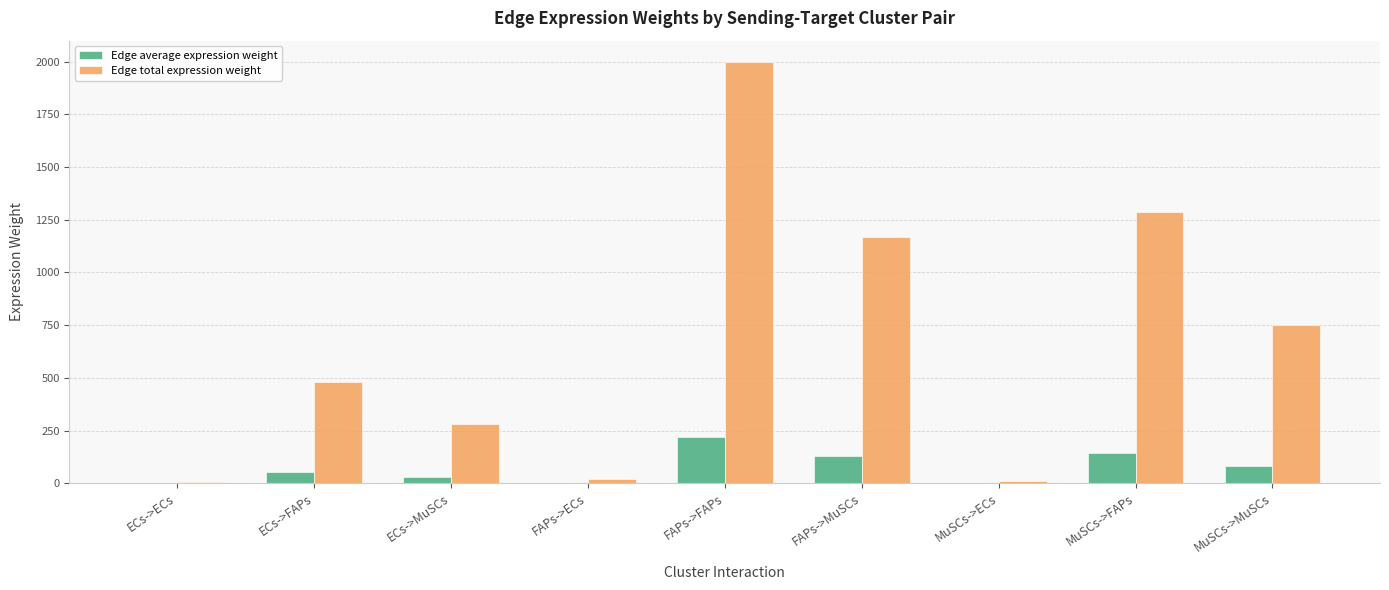

The value of Edge total expression weight at MuSCs->MuSCs is 750.4. True or false?

True